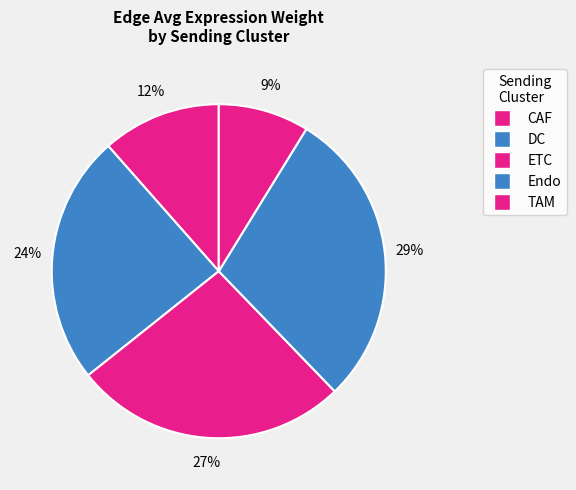

How many slices are in this pie chart?

5